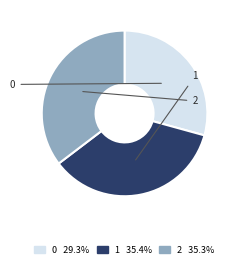

How many slices are in this pie chart?

3